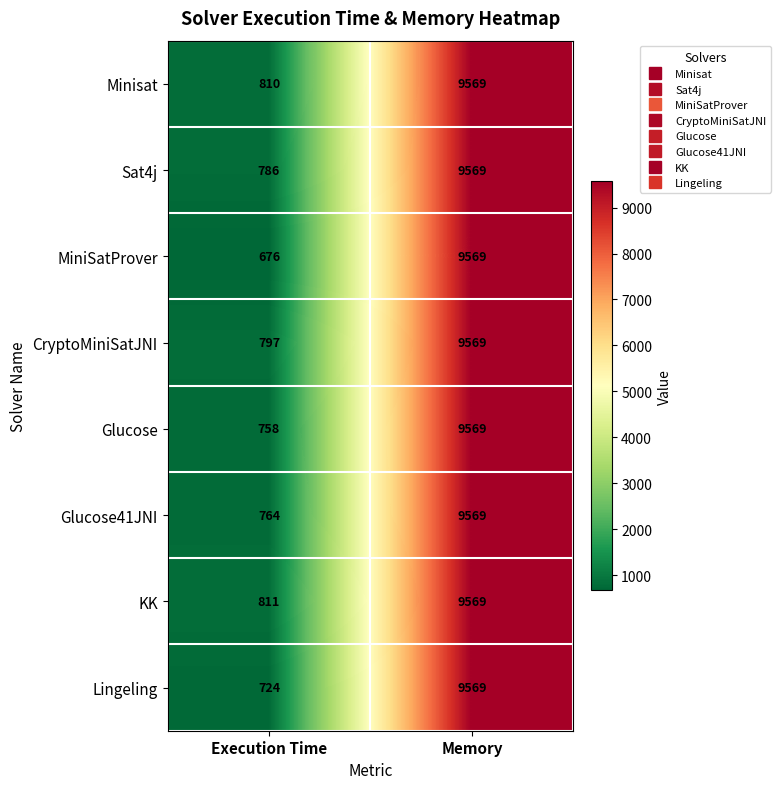

At which label is Lingeling closest to 5146?

Execution Time